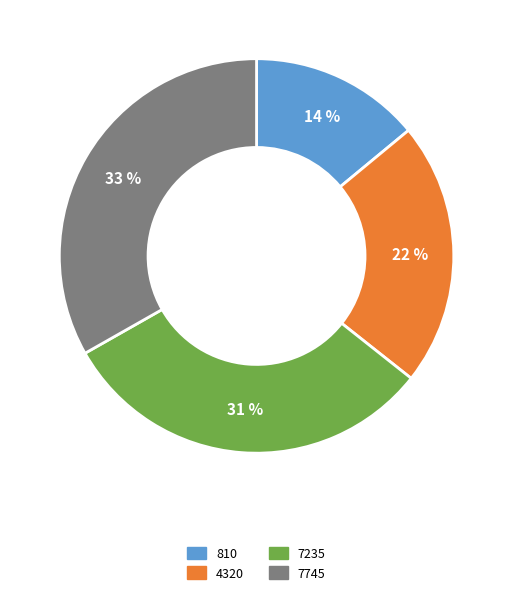

Between 4320 and 7235, which is larger?

7235